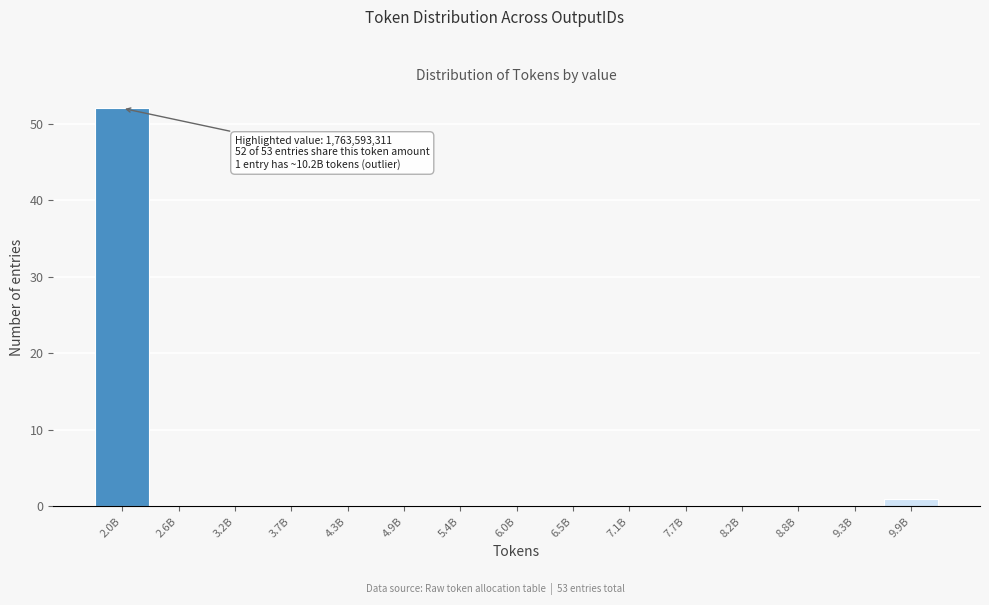

Reading left to right, extract all data points from this chart.

2.0B=52	2.6B=0	3.2B=0	3.7B=0	4.3B=0	4.9B=0	5.4B=0	6.0B=0	6.5B=0	7.1B=0	7.7B=0	8.2B=0	8.8B=0	9.3B=0	9.9B=1